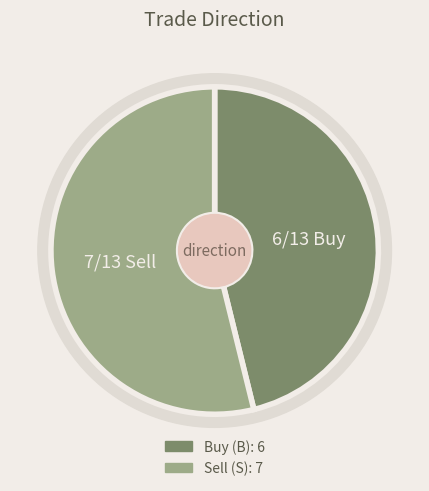

Does B represent more than half of the total?

No